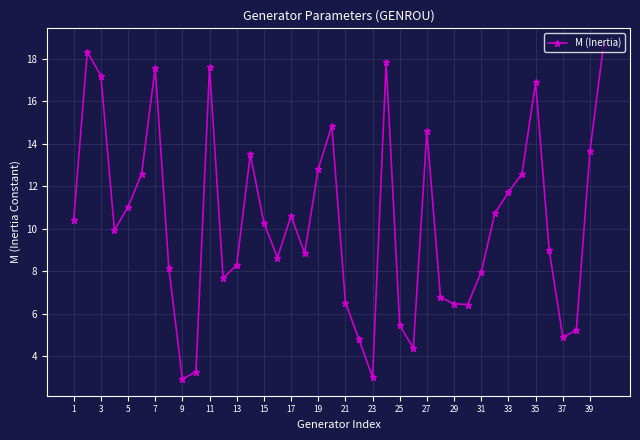

What is the value of the 34th point from the left?

12.6